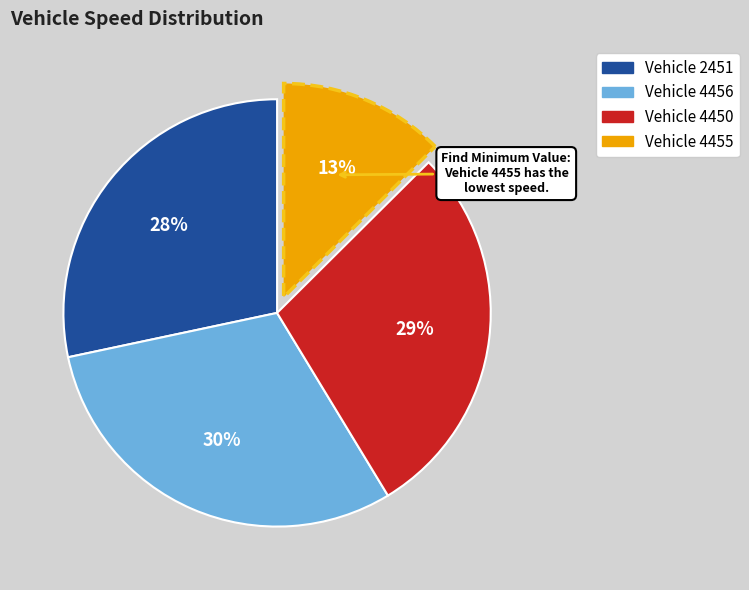

Is there a majority slice in this chart?

No